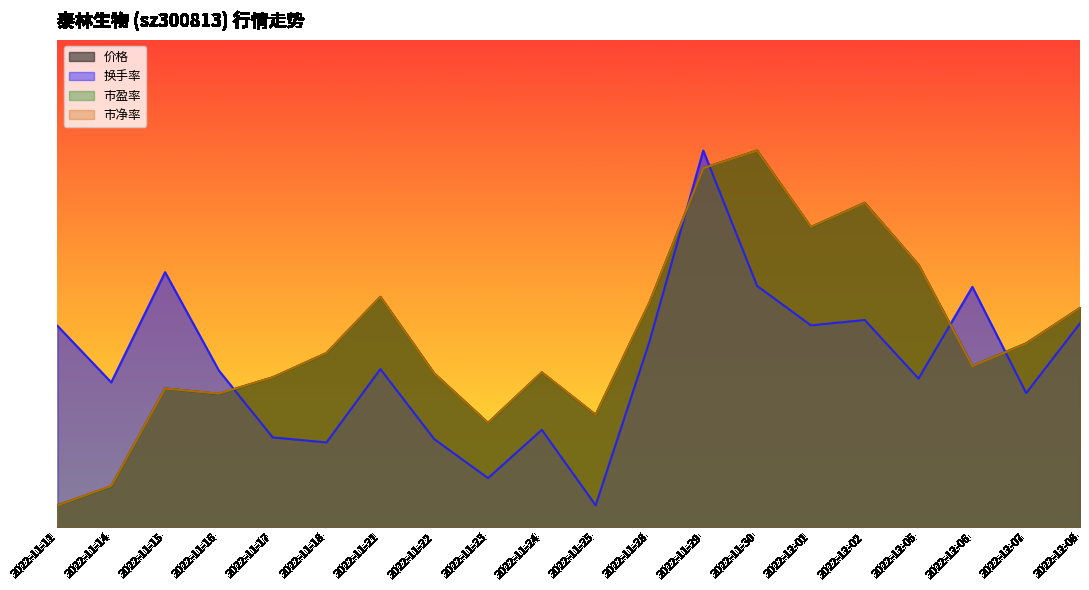

What is the total value across all series at 2022-11-17?

121.9